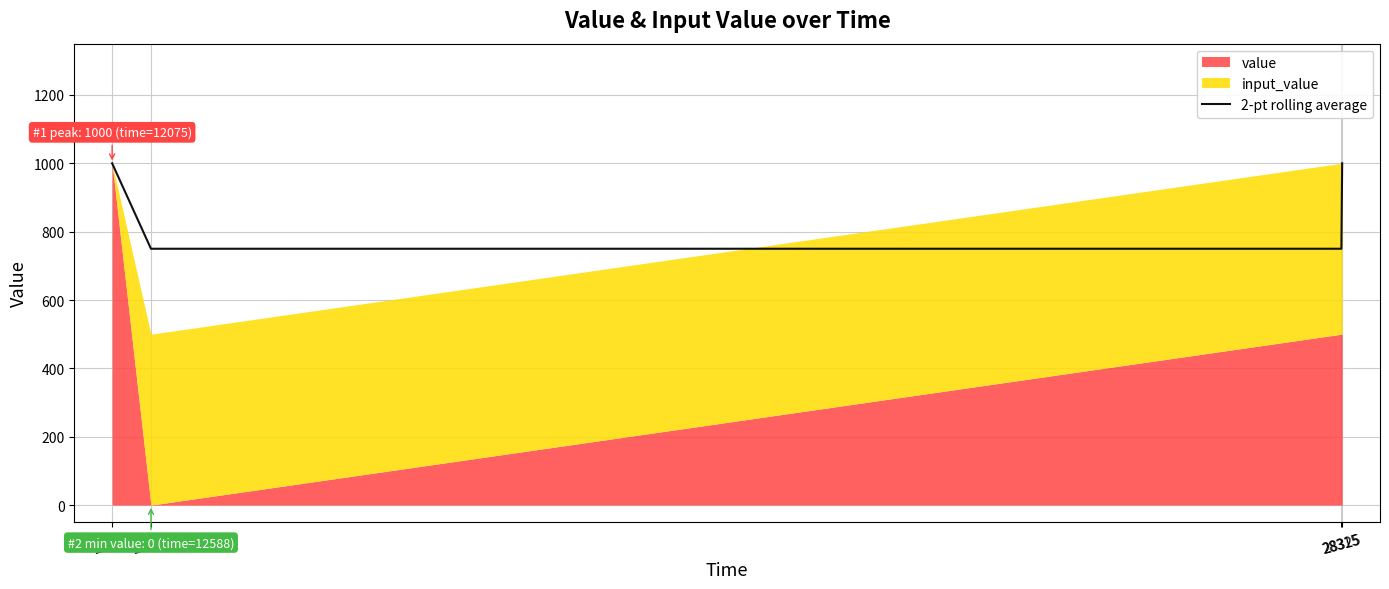

At which category does the chart reach its minimum across all series?

12588